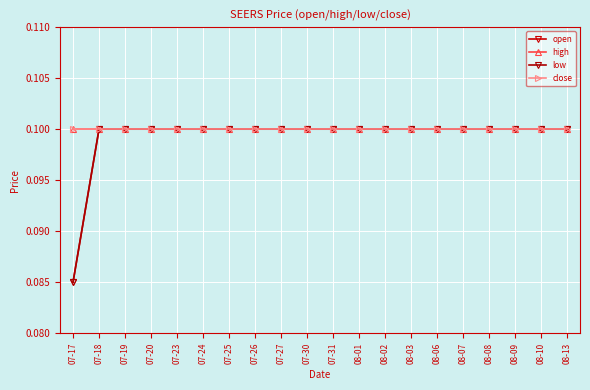

True or false: close and high cross at least once.

False